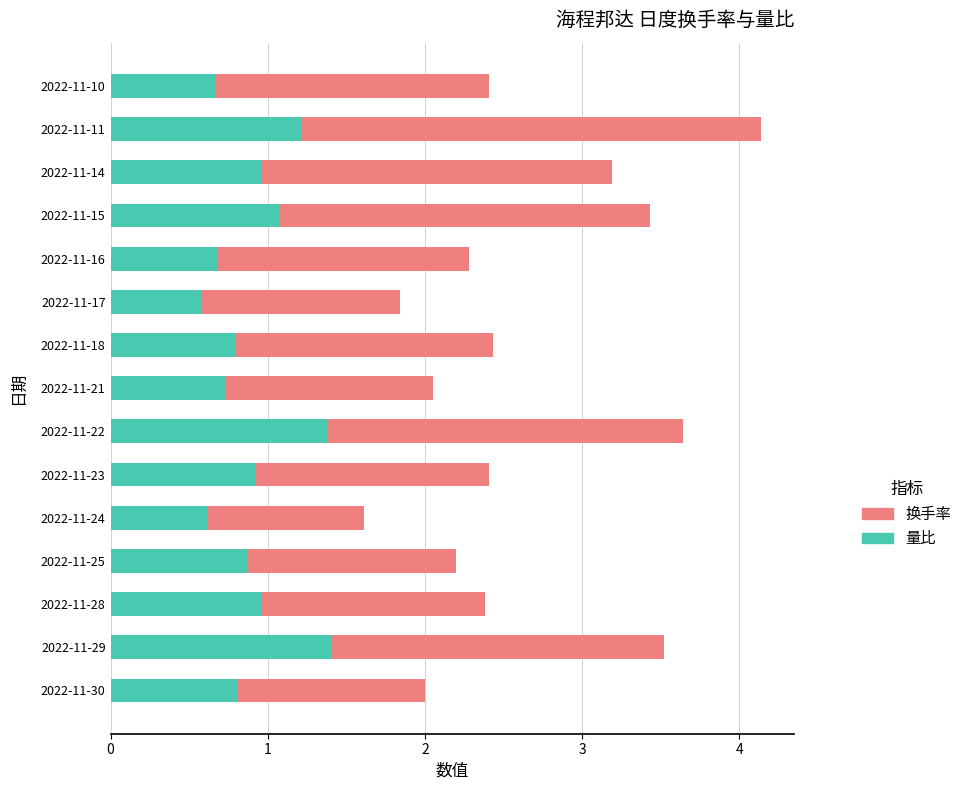

At which category is the sum across all series the highest?

2022-11-11